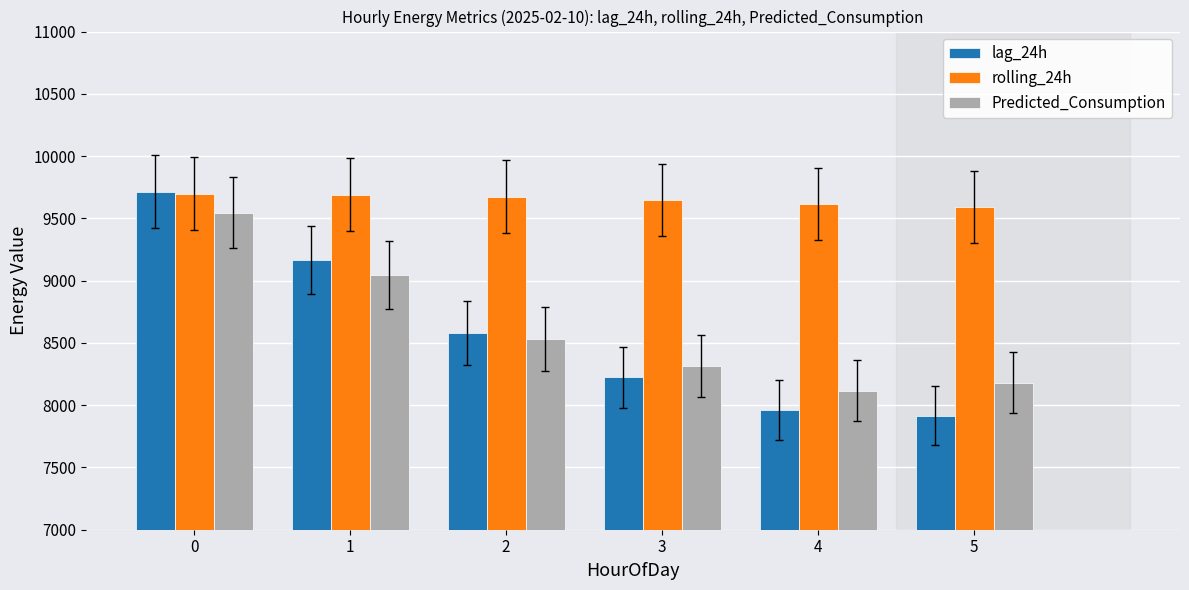

What is the total value across all series at 2?

26783.2